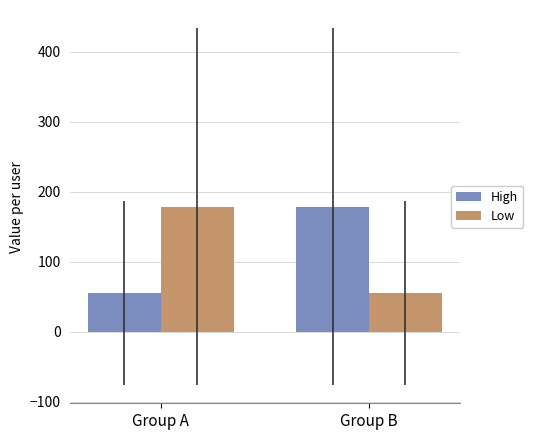

Reading right to left, list all the values displayed in this chart.

High: Group B=178.7	Group A=55.6
Low: Group B=55.6	Group A=178.7